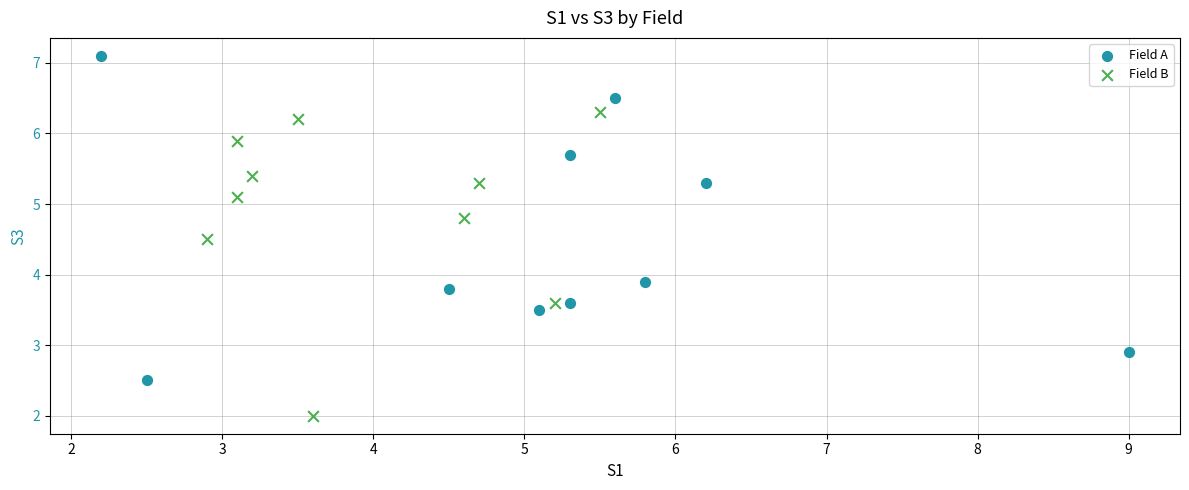

Which series reaches the minimum Y coordinate?

Field B